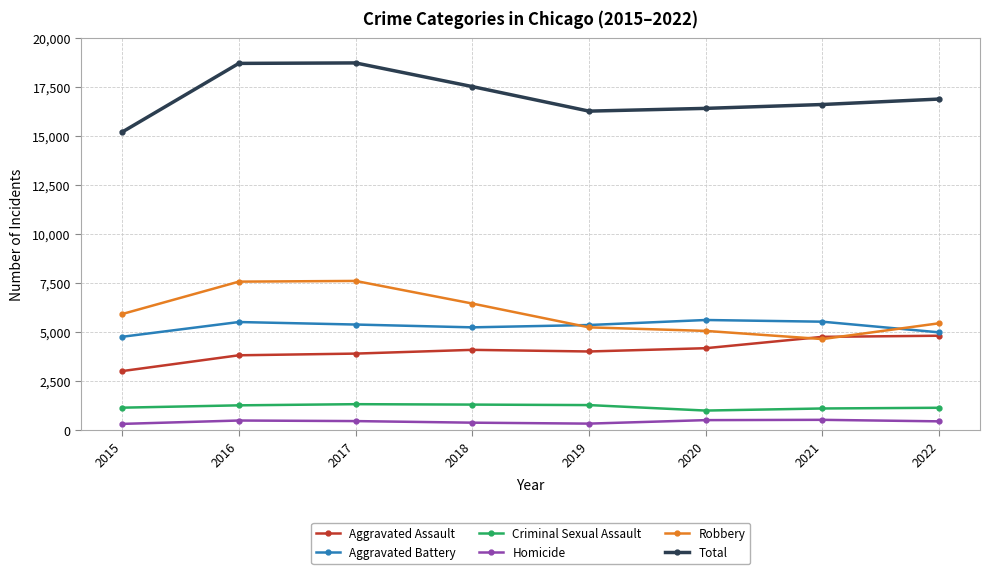

Where does the Total series first go above 16873?

2016